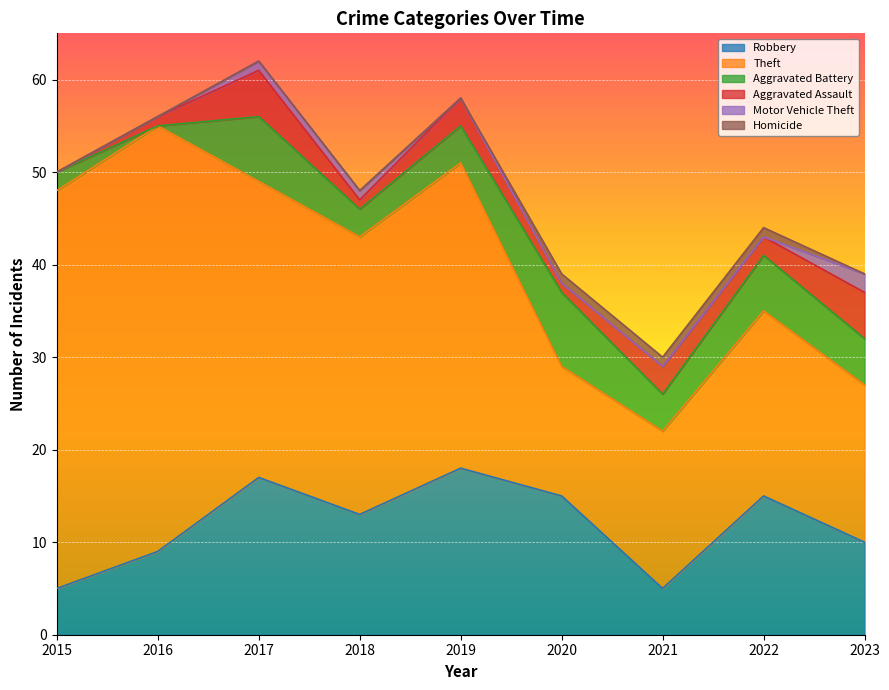

Which has a higher value, 2019 or 2023?

2019